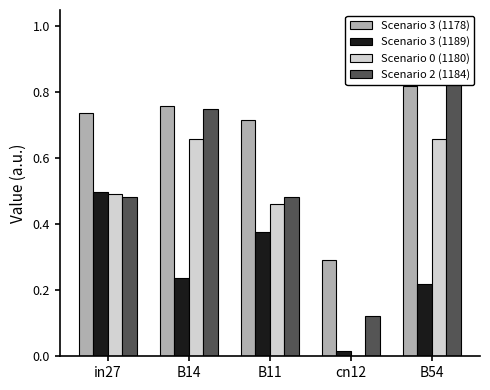

What position from the right is in27?

5